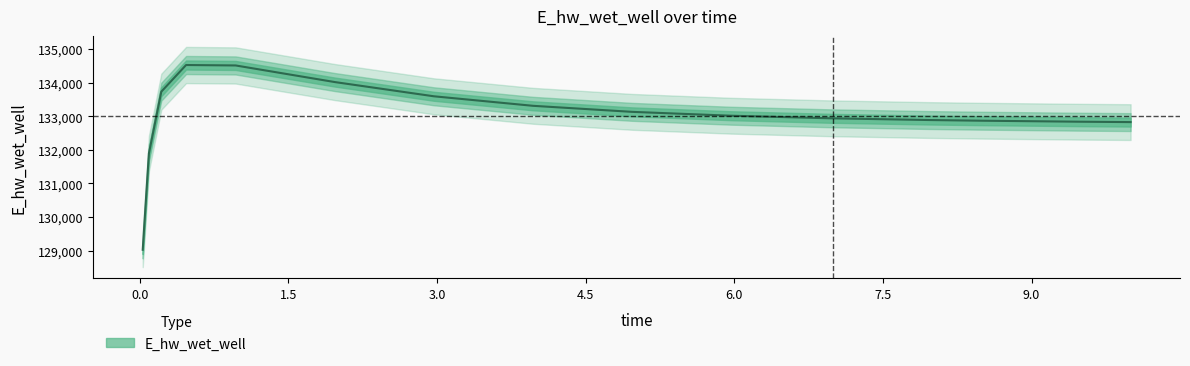

What is the greatest value displayed?

134520.9